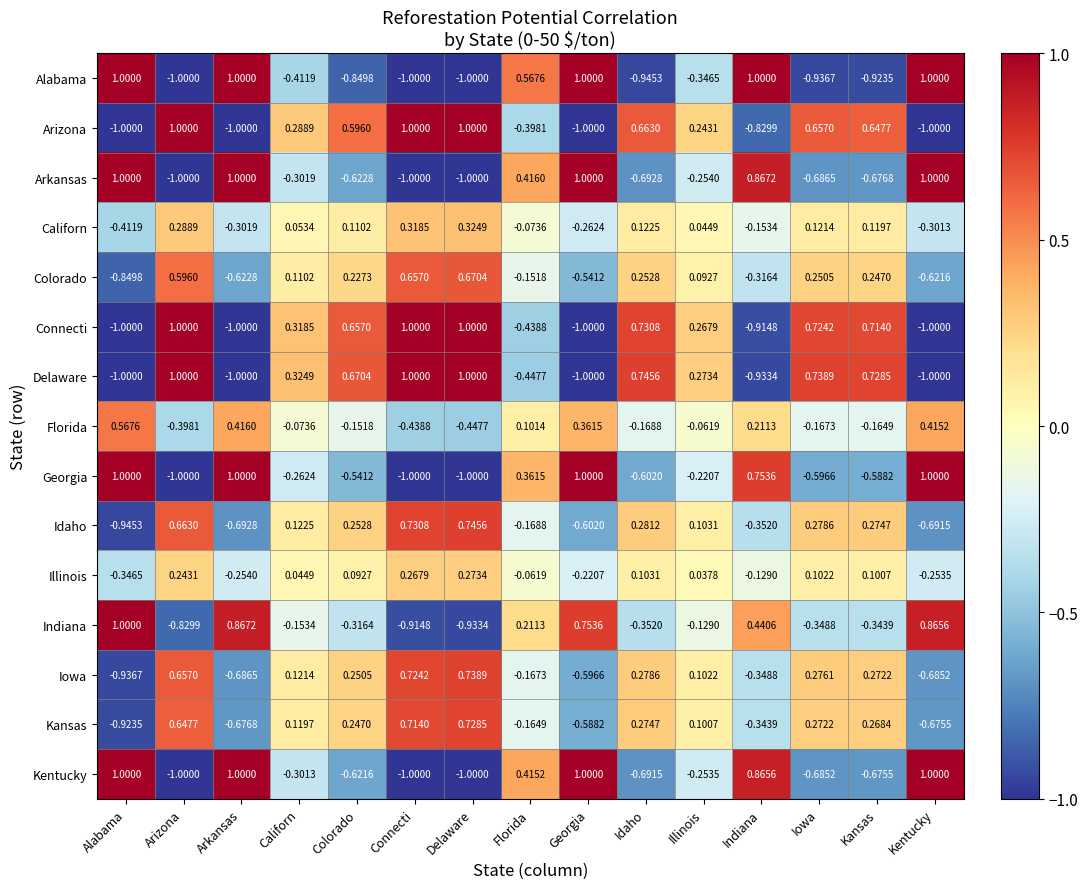

What is the maximum value shown in the chart?

1.0